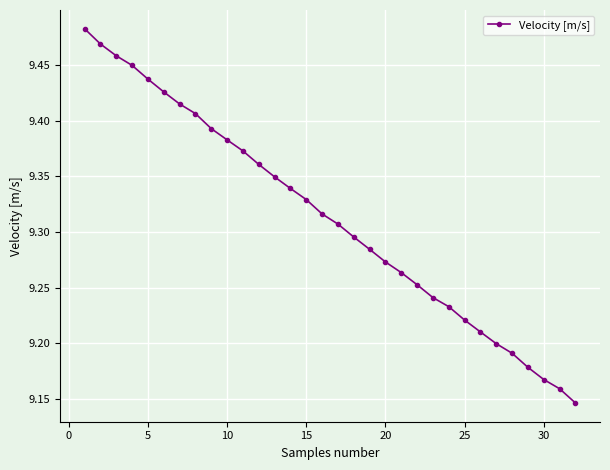

Count the values in the range 9 to 10.

32